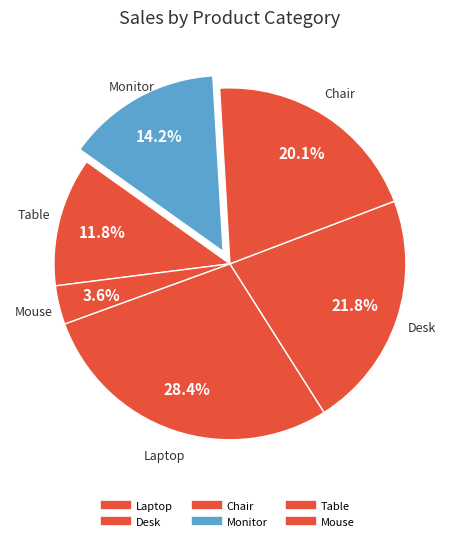

True or false: Table accounts for 19% of the total.

False